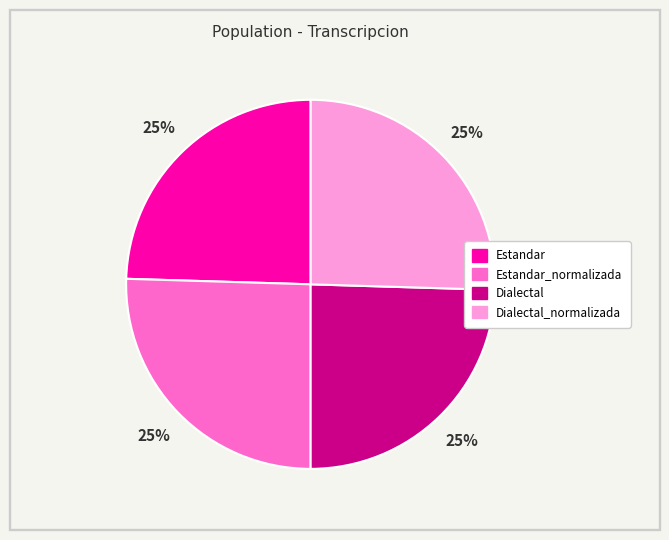

To the nearest percent, what is the average slice percentage?

25%